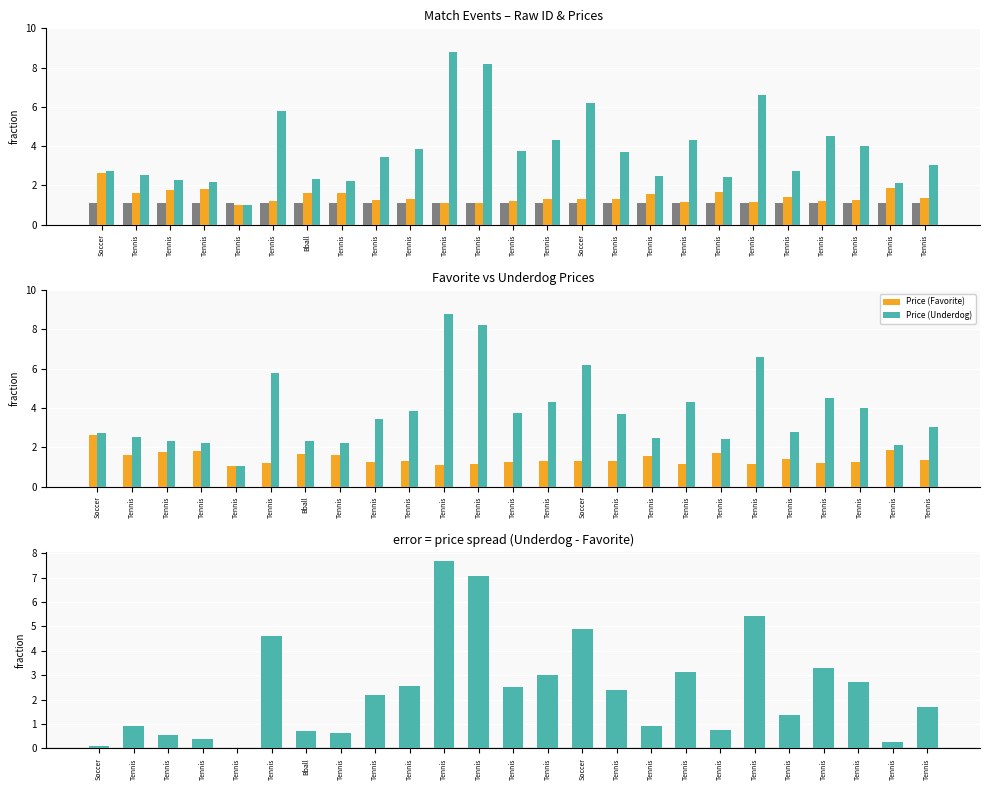

Reading left to right, extract all data points from this chart.

col_0 (ID): Soccer=1.1	Tennis=1.1	Tennis=1.1	Tennis=1.1	Tennis=1.1	Tennis=1.1	Bball=1.1	Tennis=1.1	Tennis=1.1	Tennis=1.1	Tennis=1.1	Tennis=1.1	Tennis=1.1	Tennis=1.1	Soccer=1.1	Tennis=1.1	Tennis=1.1	Tennis=1.1	Tennis=1.1	Tennis=1.1	Tennis=1.1	Tennis=1.1	Tennis=1.1	Tennis=1.1	Tennis=1.1
Price (Favorite): Soccer=2.6	Tennis=1.6	Tennis=1.8	Tennis=1.8	Tennis=1.0	Tennis=1.2	Bball=1.6	Tennis=1.6	Tennis=1.2	Tennis=1.3	Tennis=1.1	Tennis=1.1	Tennis=1.2	Tennis=1.3	Soccer=1.3	Tennis=1.3	Tennis=1.6	Tennis=1.2	Tennis=1.7	Tennis=1.2	Tennis=1.4	Tennis=1.2	Tennis=1.3	Tennis=1.9	Tennis=1.4
Price (Underdog): Soccer=2.7	Tennis=2.5	Tennis=2.3	Tennis=2.2	Tennis=1.0	Tennis=5.8	Bball=2.3	Tennis=2.2	Tennis=3.5	Tennis=3.9	Tennis=8.8	Tennis=8.2	Tennis=3.8	Tennis=4.3	Soccer=6.2	Tennis=3.7	Tennis=2.5	Tennis=4.3	Tennis=2.4	Tennis=6.6	Tennis=2.8	Tennis=4.5	Tennis=4.0	Tennis=2.1	Tennis=3.0
Price Difference (Underdog - Favorite): Soccer=0.1	Tennis=0.9	Tennis=0.5	Tennis=0.4	Tennis=0.0	Tennis=4.6	Bball=0.7	Tennis=0.6	Tennis=2.2	Tennis=2.5	Tennis=7.7	Tennis=7.1	Tennis=2.5	Tennis=3.0	Soccer=4.9	Tennis=2.4	Tennis=0.9	Tennis=3.1	Tennis=0.8	Tennis=5.4	Tennis=1.4	Tennis=3.3	Tennis=2.7	Tennis=0.3	Tennis=1.7